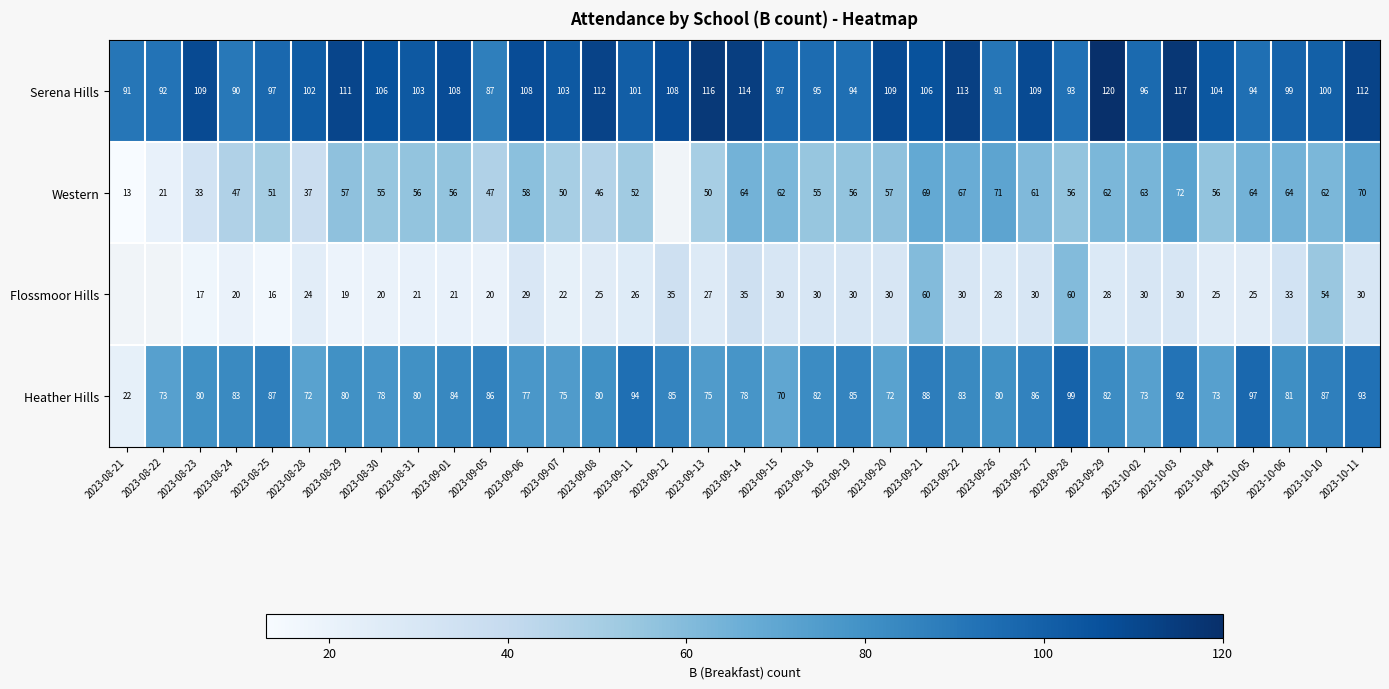

Which series changed the most between 2023-09-01 and 2023-10-04?

Heather Hills